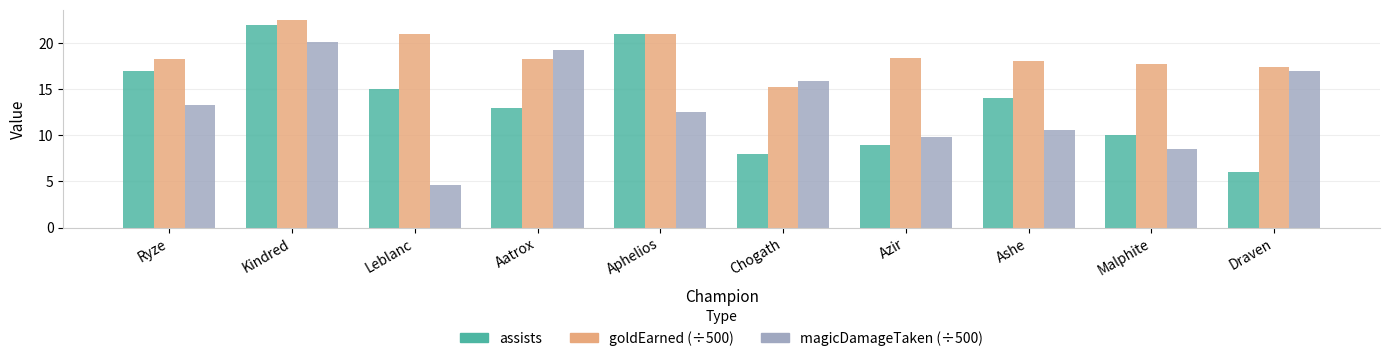

What is the difference between the highest and lowest values at Aatrox?

6.2